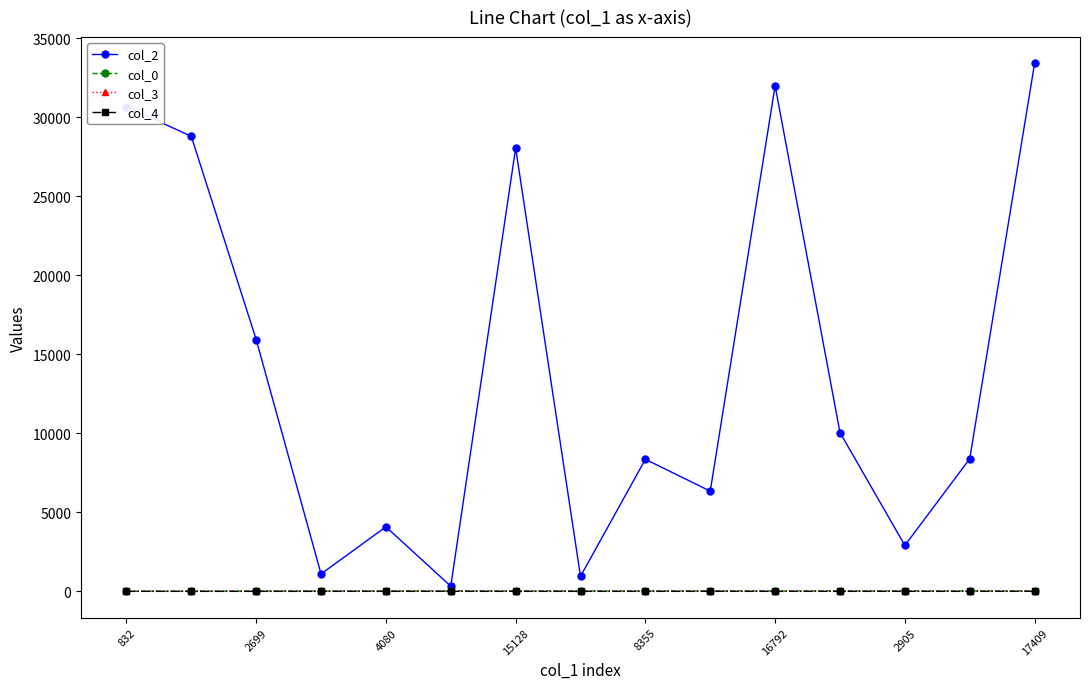

What is the maximum value shown in the chart?

33403.0